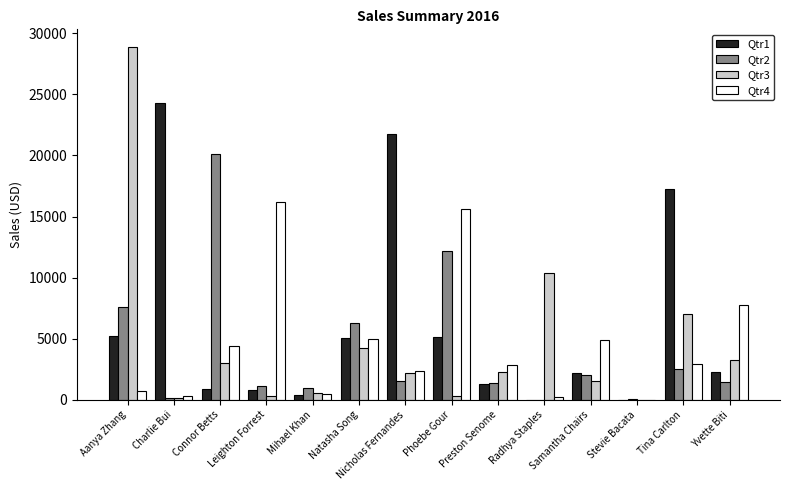

At which category is the sum across all series the highest?

Aanya Zhang